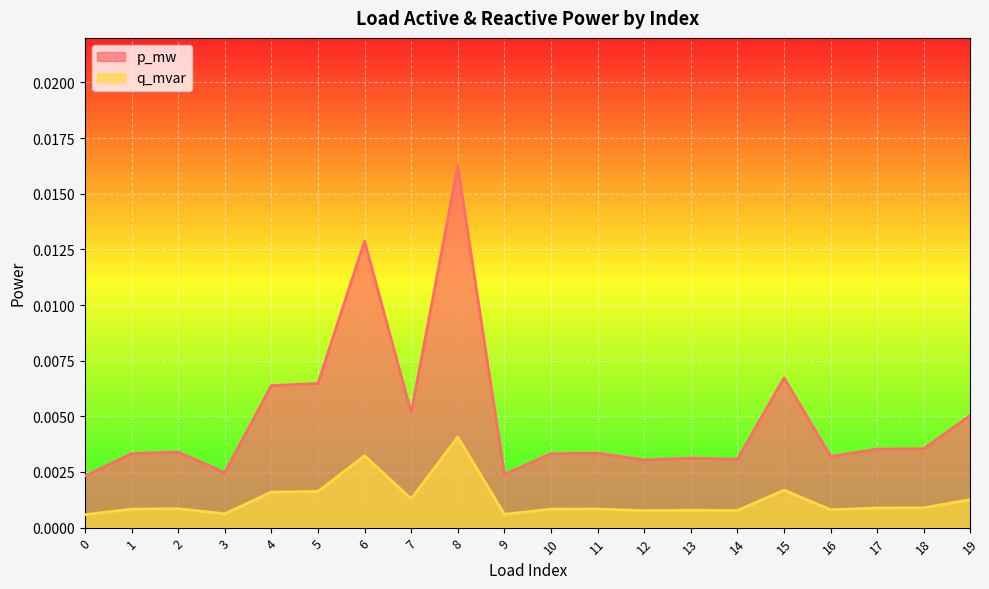

In p_mw, how many points are lower than both neighbors (excluding endpoints)?

6